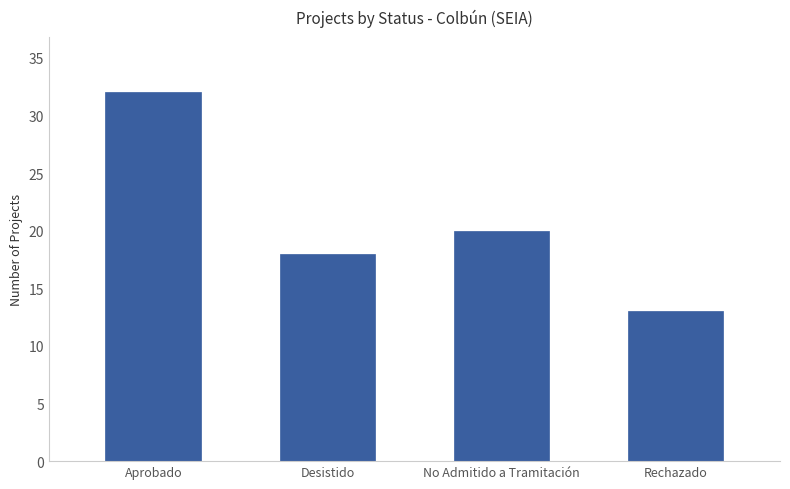

What is the label of the 3rd bar from the left?

No Admitido a Tramitación